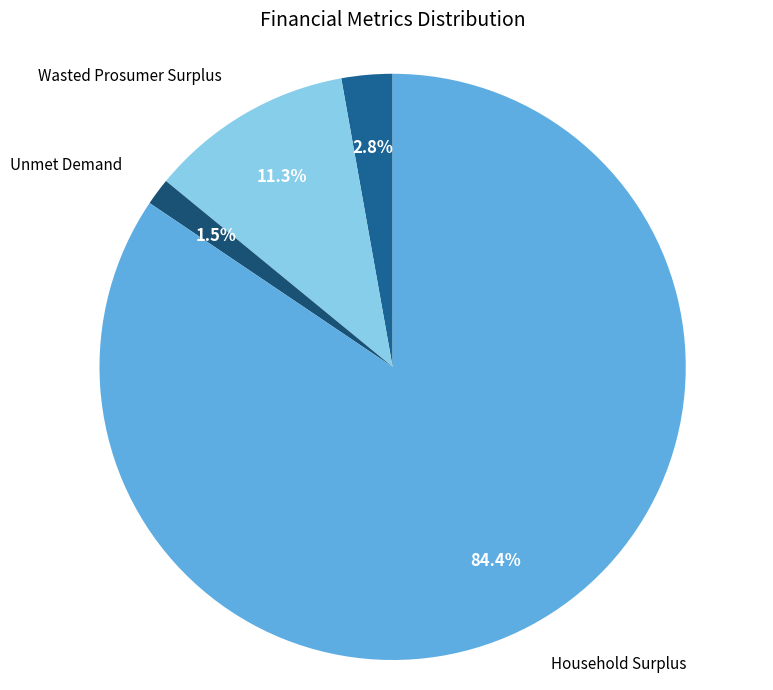

What is the total percentage of Household Surplus and NPV?

87.2%